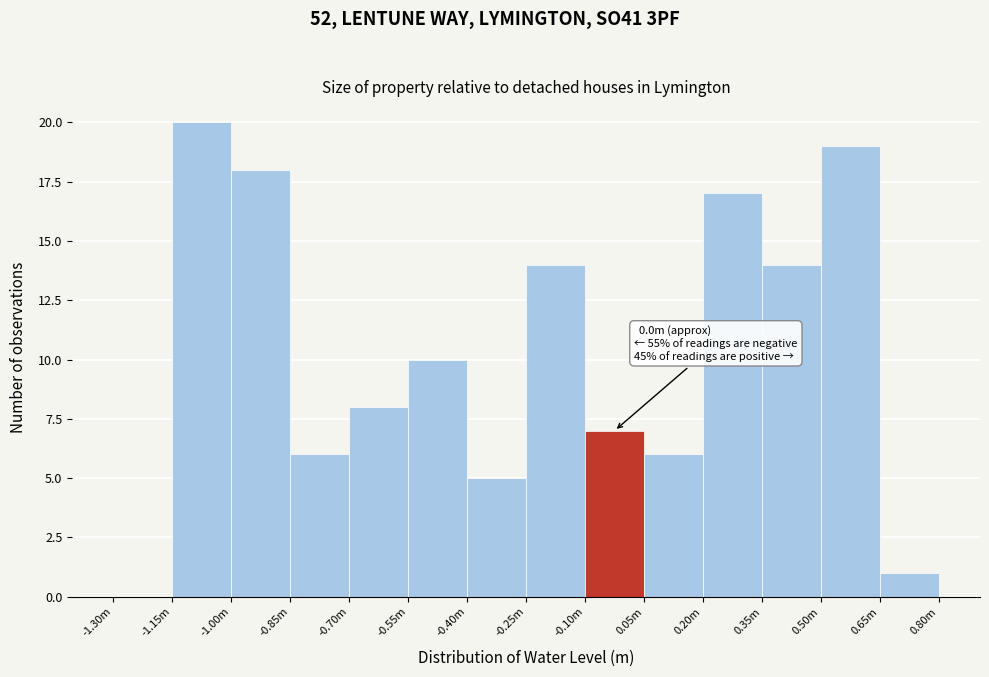

Reading left to right, transcribe all the data shown in this chart.

-1.30m=0	-1.15m=20	-1.00m=18	-0.85m=6	-0.70m=8	-0.55m=10	-0.40m=5	-0.25m=14	-0.10m=7	0.05m=6	0.20m=17	0.35m=14	0.50m=19	0.65m=1